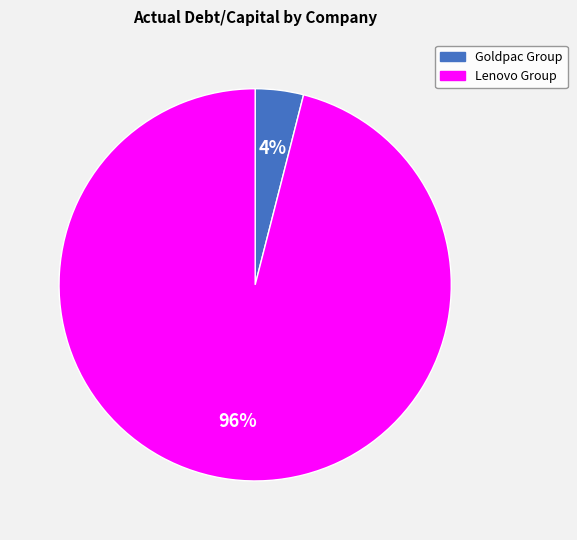

To the nearest percent, what portion does Lenovo Group represent?

96%